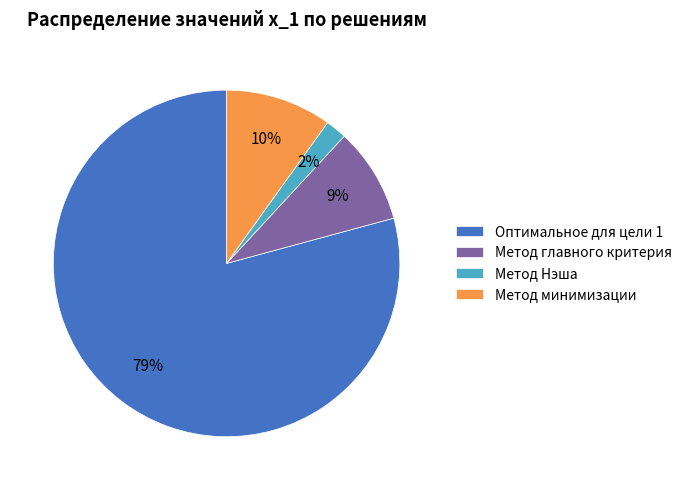

What is the majority slice?

Оптимальное для цели 1